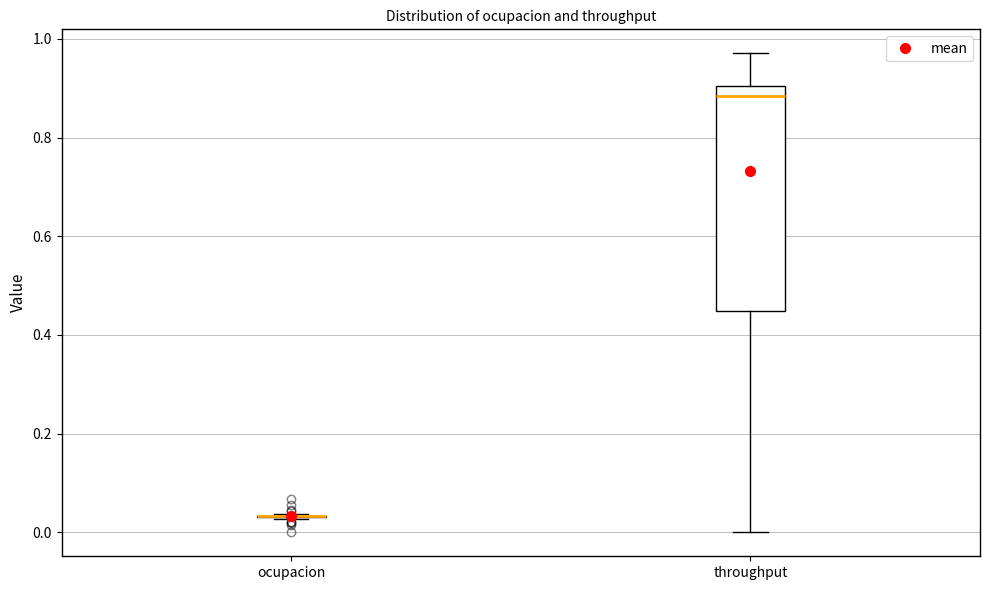

Comparing the boxes themselves (not the whiskers), which one is the tallest?

throughput